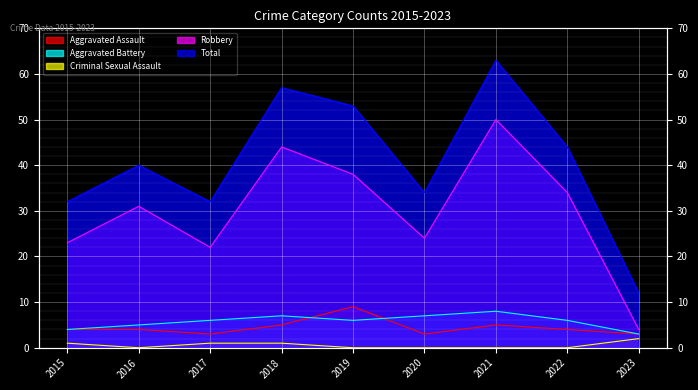

Which series has the largest total across all categories?

Total